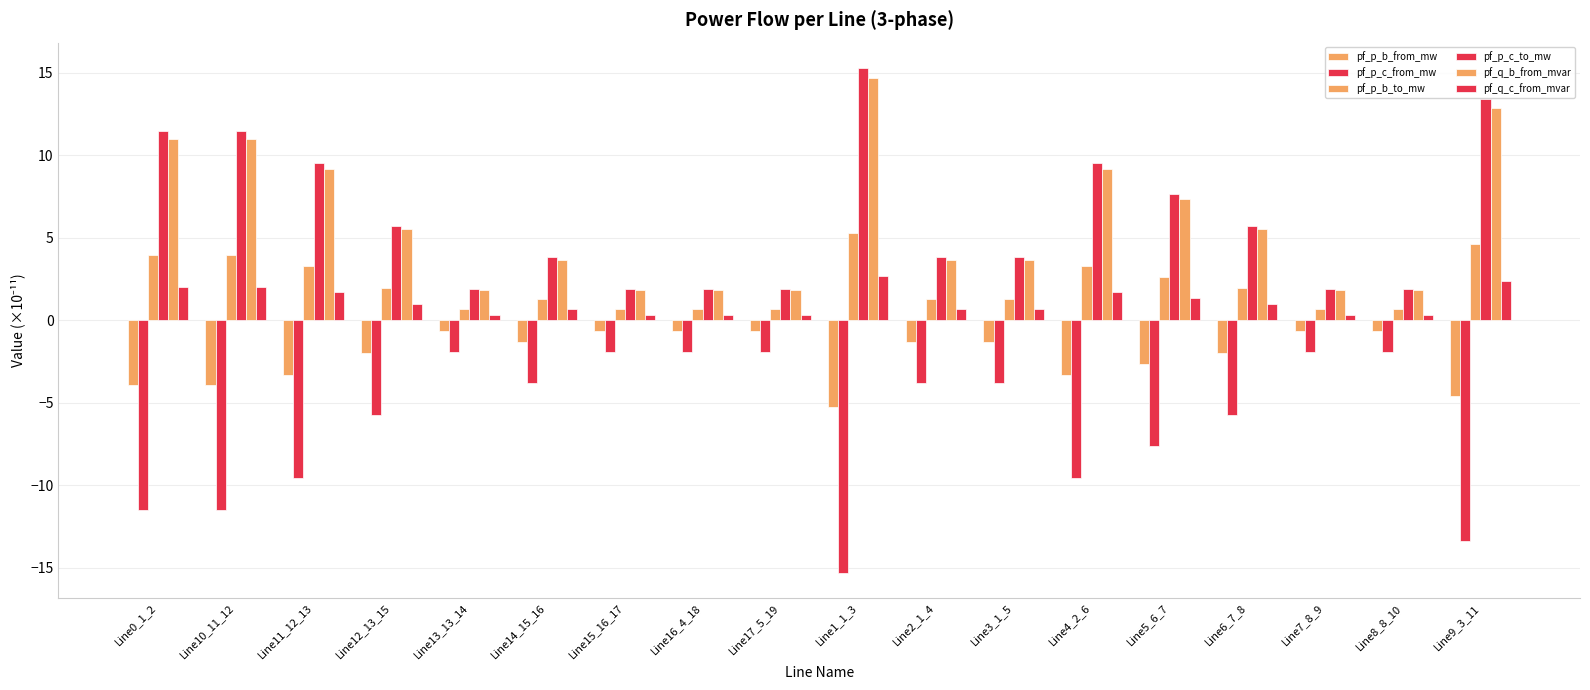

Is it true that pf_p_b_from_mw equals -4.6 at Line9_3_11?

True